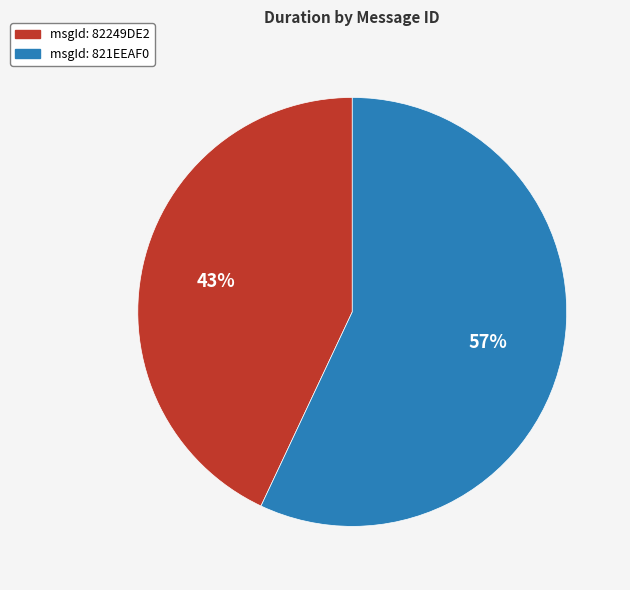

Is msgId: 82249DE2 the majority of the pie?

No